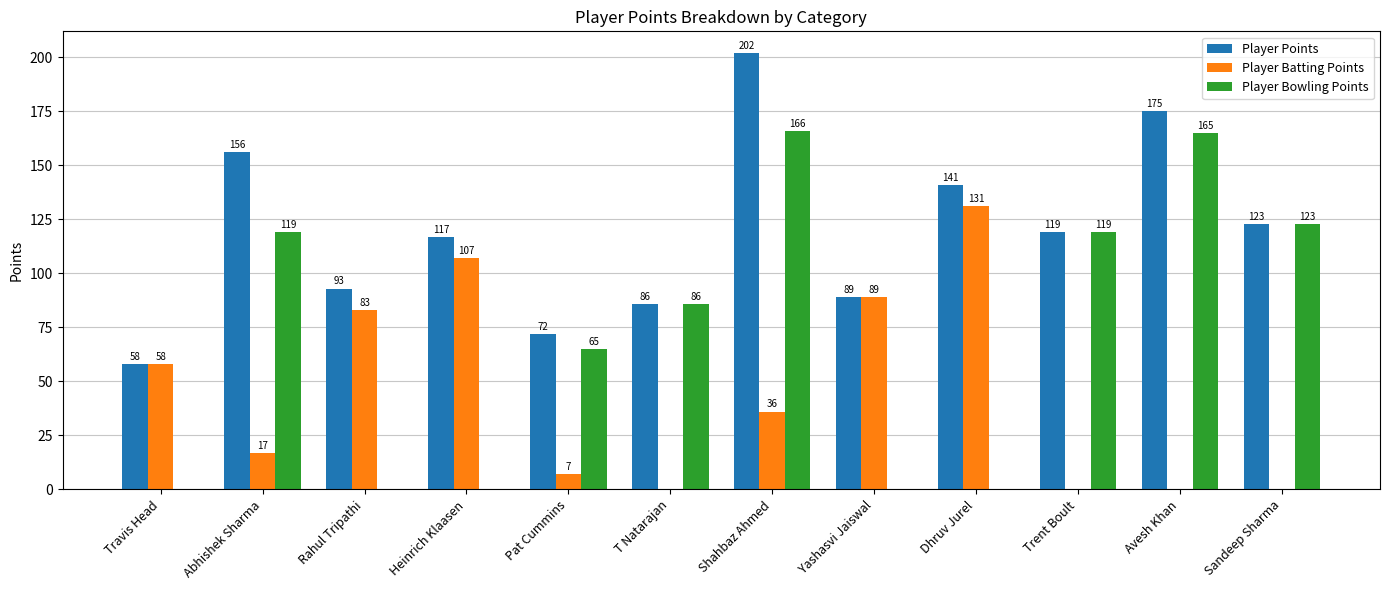

Which series has the largest range (max minus min)?

Player Bowling Points